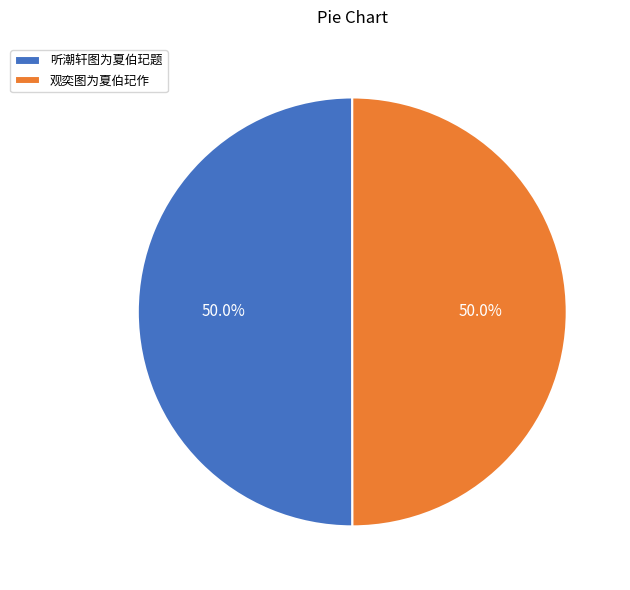

What is the ratio of the value at 观奕图为夏伯玘作 to the value at 听潮轩图为夏伯玘题?

1.0